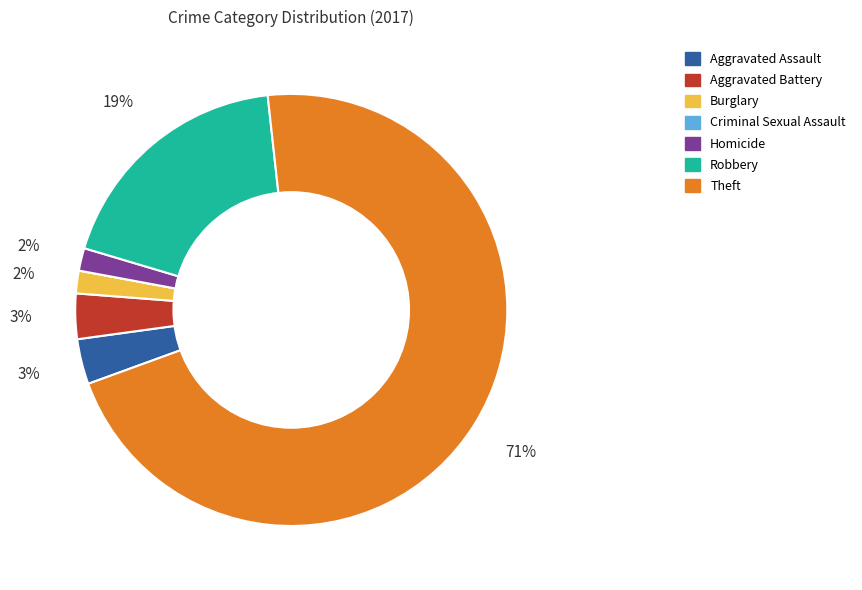

Combined, do Burglary and Aggravated Battery account for over 50%?

No